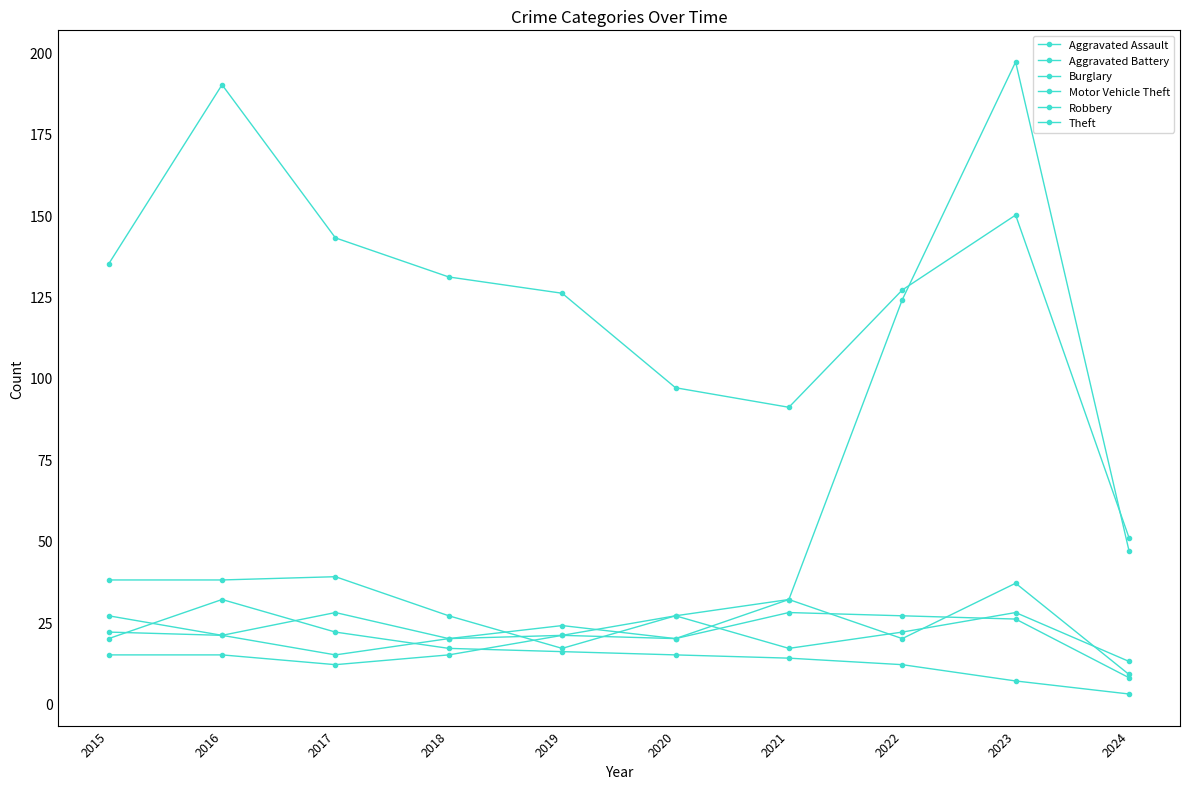

Does the chart have visible grid lines?

No